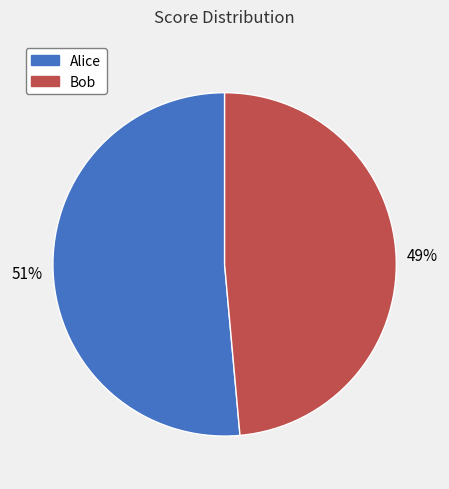

Which has a higher value, Alice or Bob?

Alice